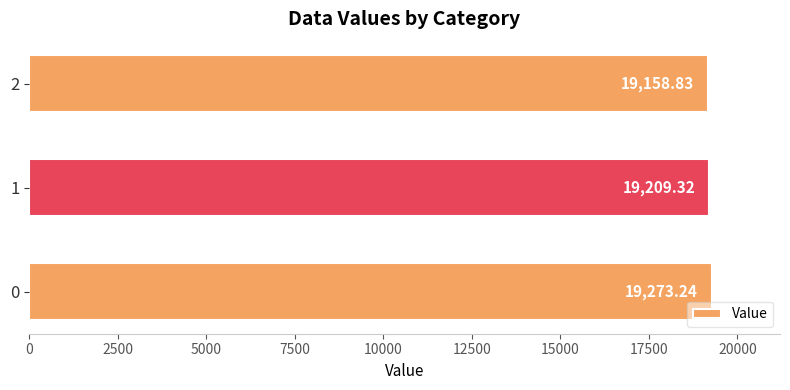

The chart shows a value of 4138.9 at 0. True or false?

False